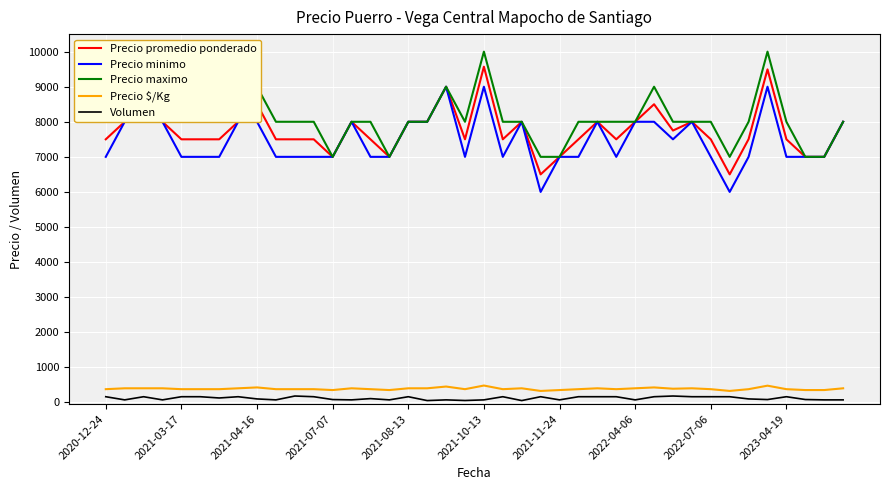

True or false: Precio minimo and Volumen cross at least once.

False